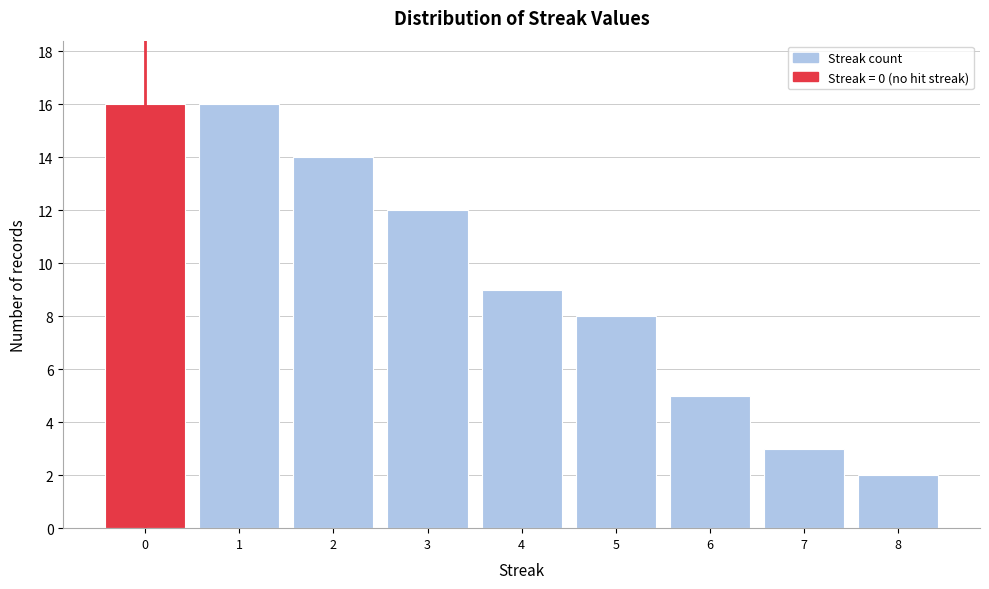

Reading left to right, list every bar in this chart as the range it spans on the x-axis followed by its height. The values are not printed on the chart, so give them approximately, as read against the axis.

-0.5 to 0.5: 16
0.5 to 1.5: 16
1.5 to 2.5: 14
2.5 to 3.5: 12
3.5 to 4.5: 9
4.5 to 5.5: 8
5.5 to 6.5: 5
6.5 to 7.5: 3
7.5 to 8.5: 2